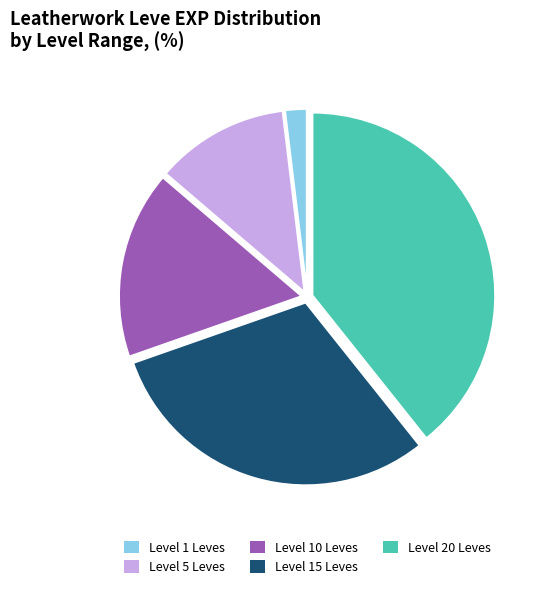

Is Level 20 Leves the majority of the pie?

No